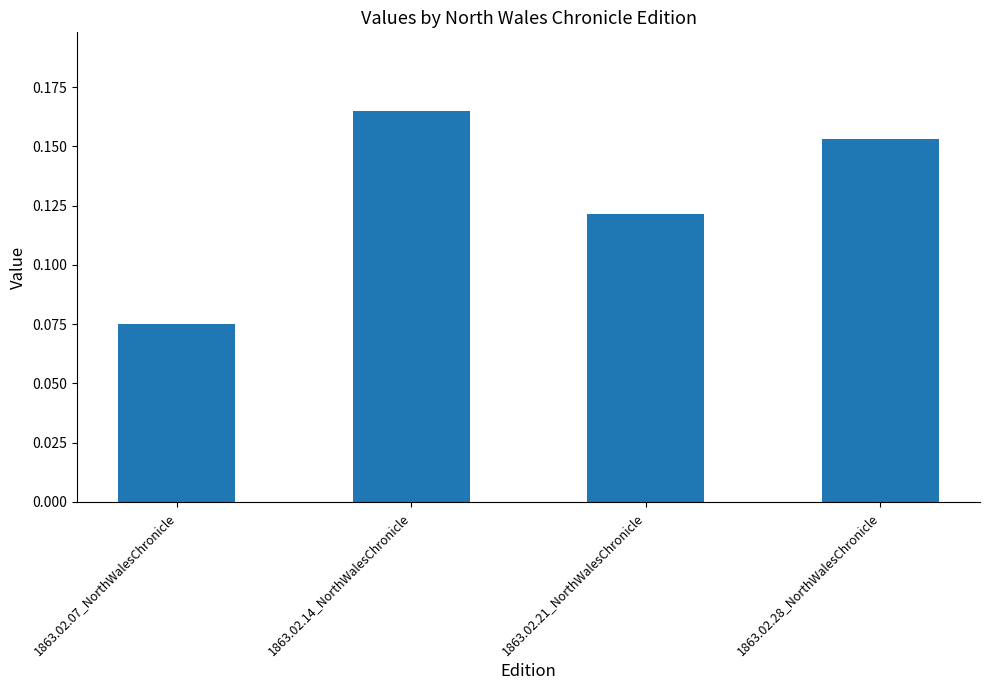

What is the label of the 3rd bar from the left?

1863.02.21_NorthWalesChronicle